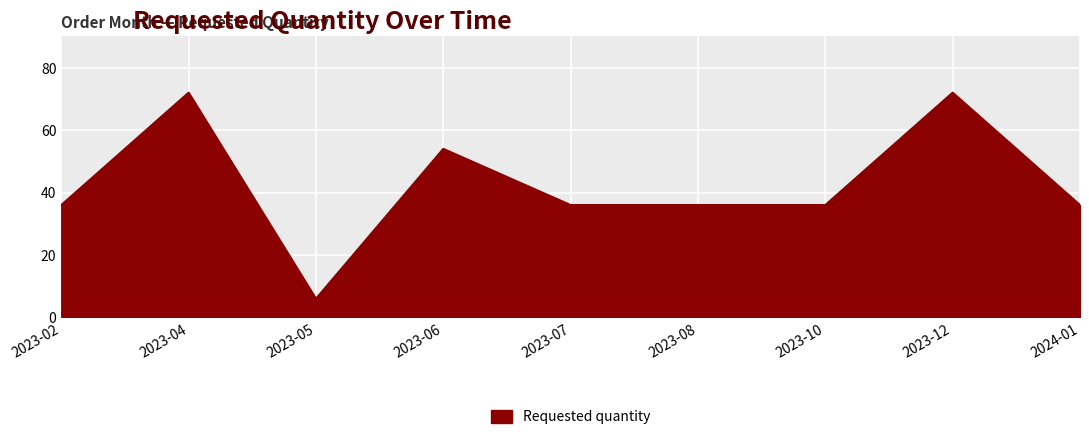

Reading left to right, extract all data points from this chart.

36	72	6	54	36	36	36	72	36